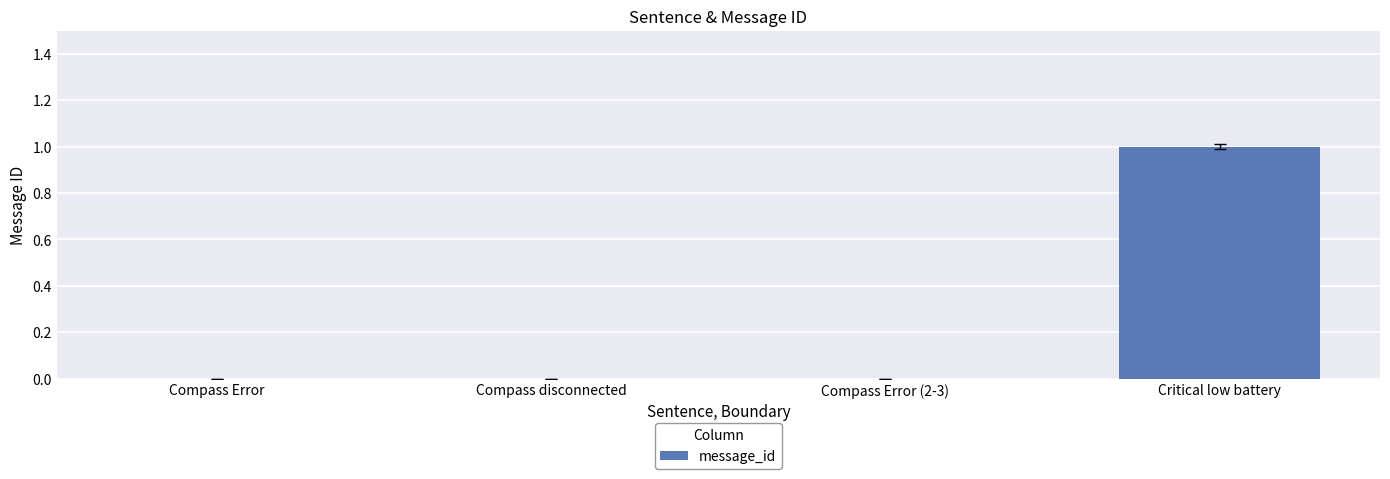

Reading left to right, extract all data points from this chart.

0	0	0	1